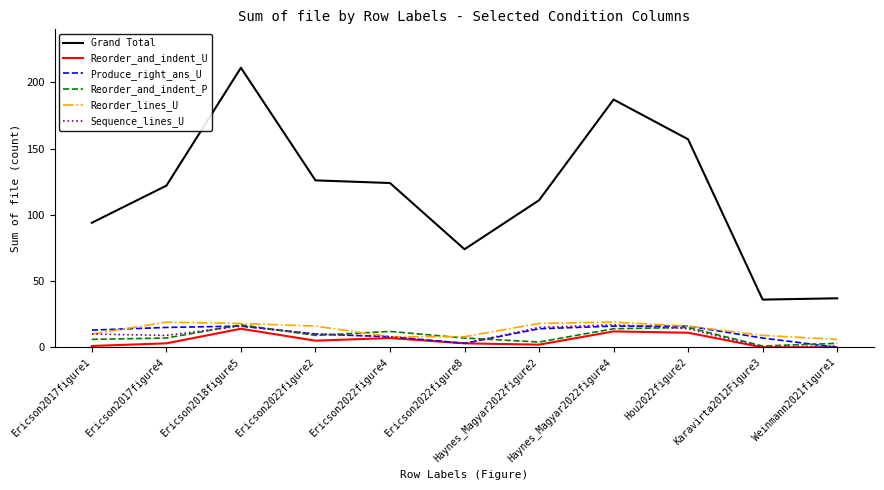

Which series has the largest range (max minus min)?

Grand Total